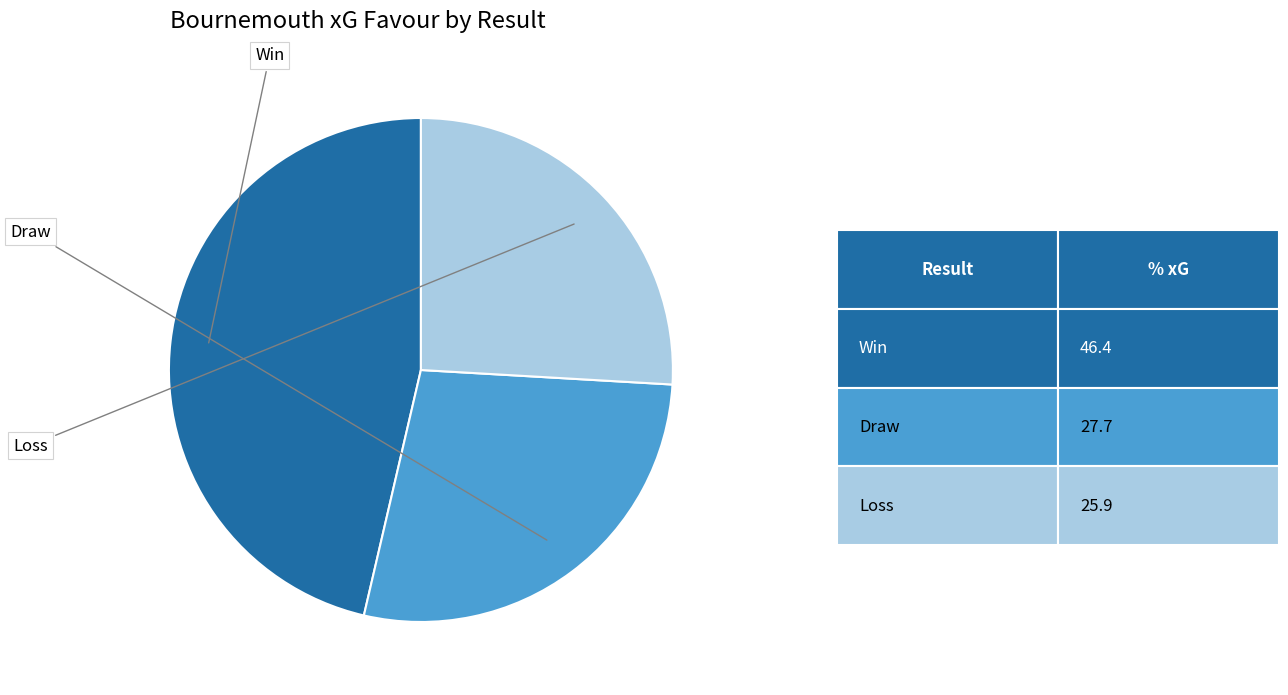

Does any single category account for the majority?

No